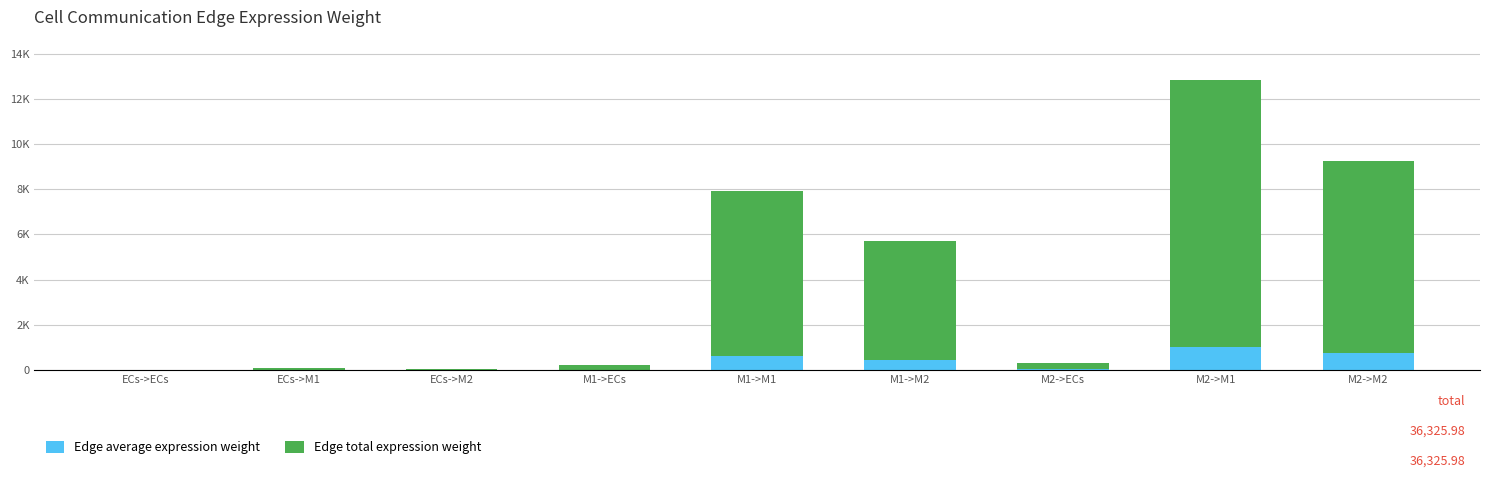

What is the label of the 8th bar from the left?

M2->M1